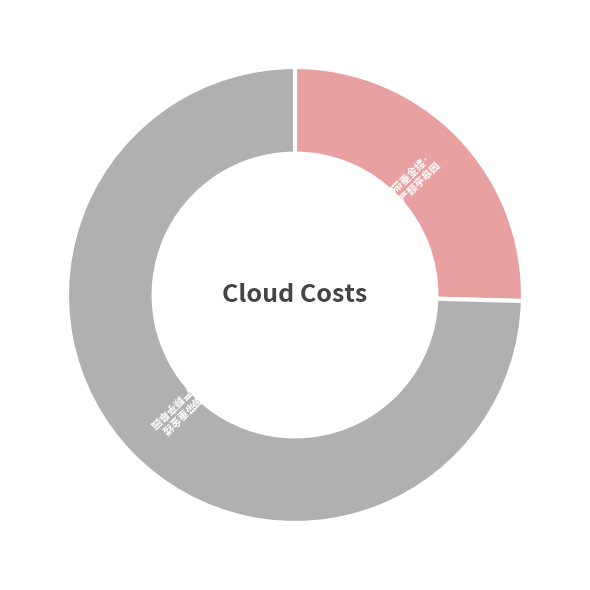

Is there any slice that represents more than half of the pie?

Yes